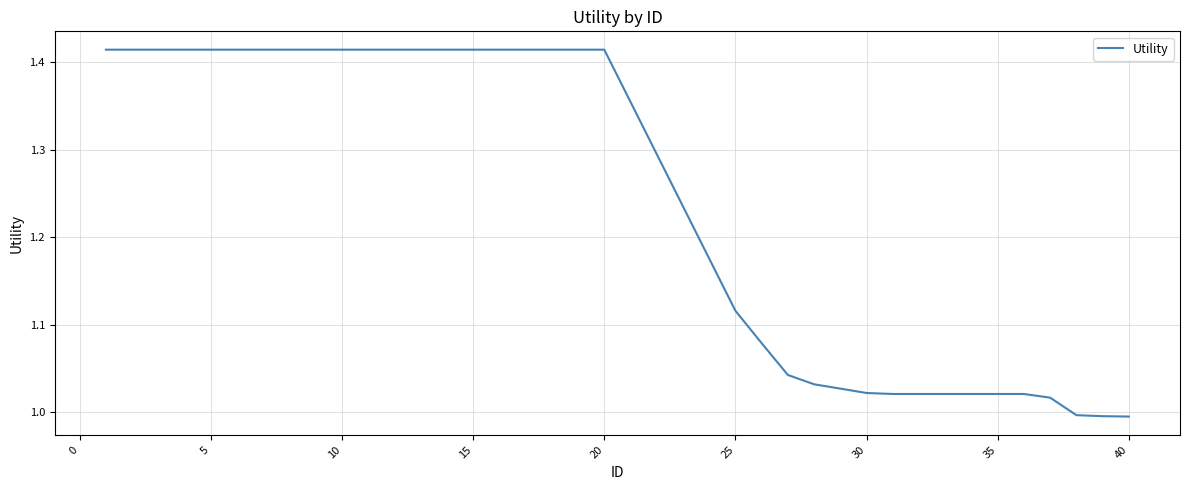

What is the difference between the maximum and minimum values?

0.4